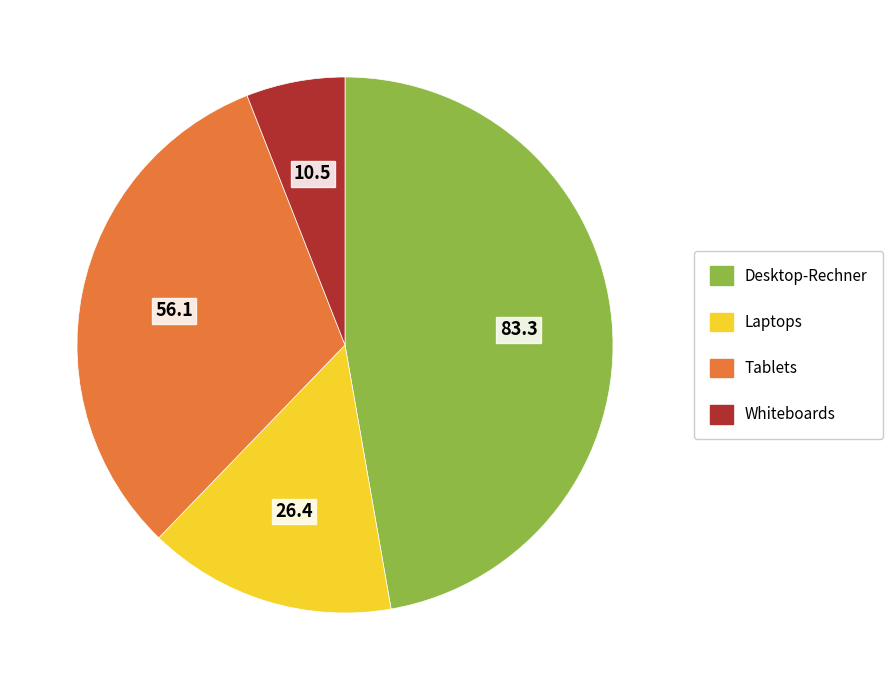

Is there a majority slice in this chart?

No